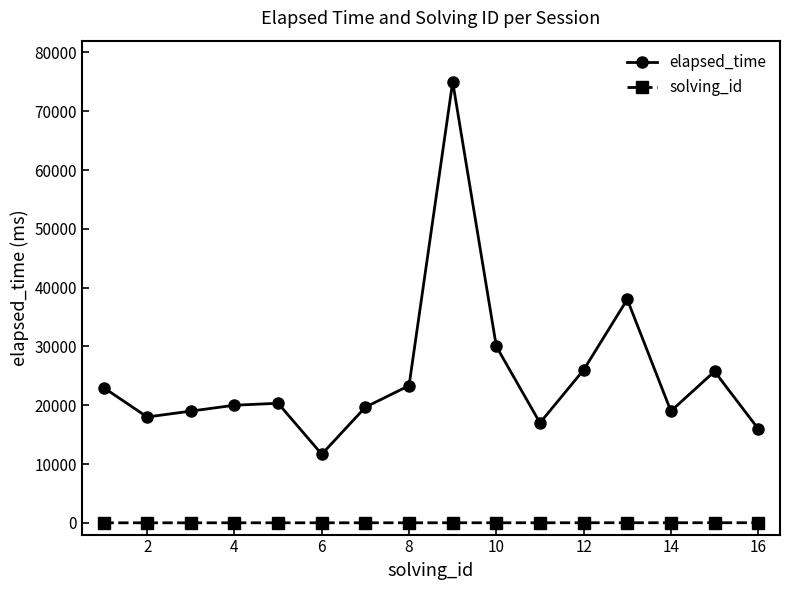

At how many categories does at least one series exceed 27745?

3